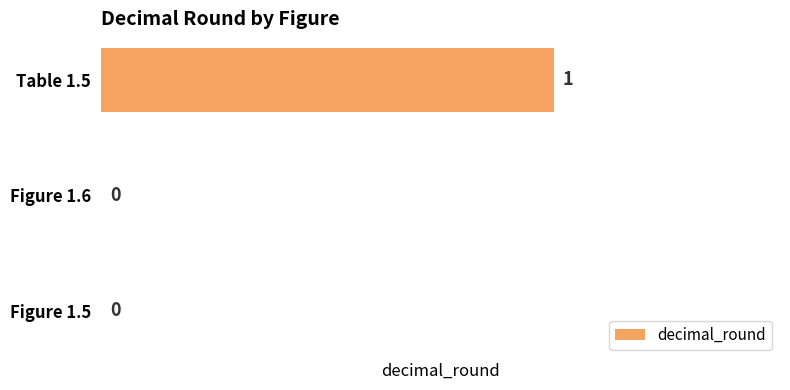

How many distinct data groups are displayed?

1